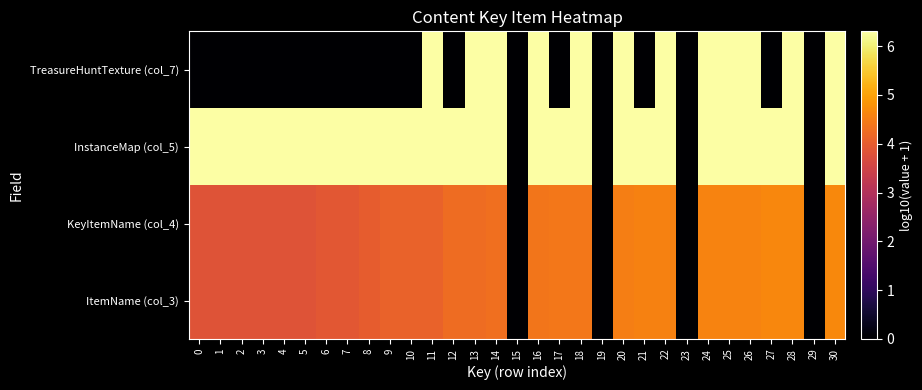

What is the total value across all series at 24?

21.8